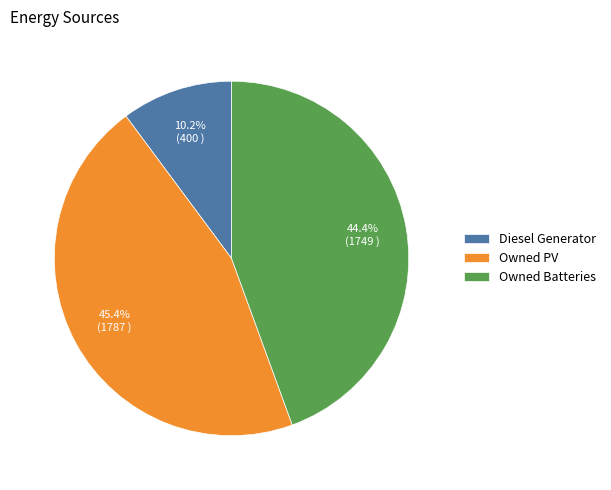

Rank the categories by value from lowest to highest.

Diesel Generator, Owned Batteries, Owned PV